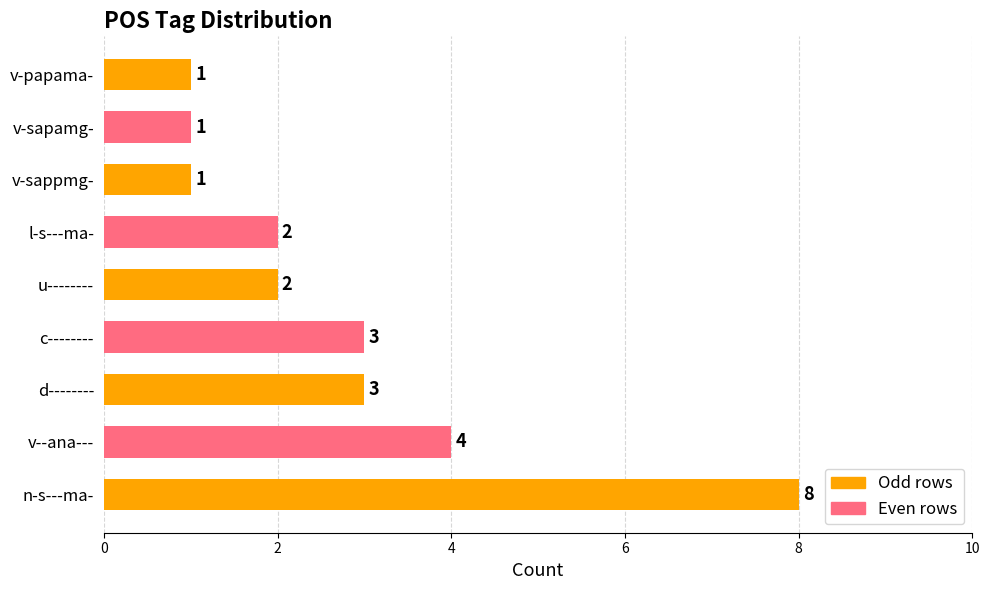

Is it true that the value at v-sapamg- is 1?

True